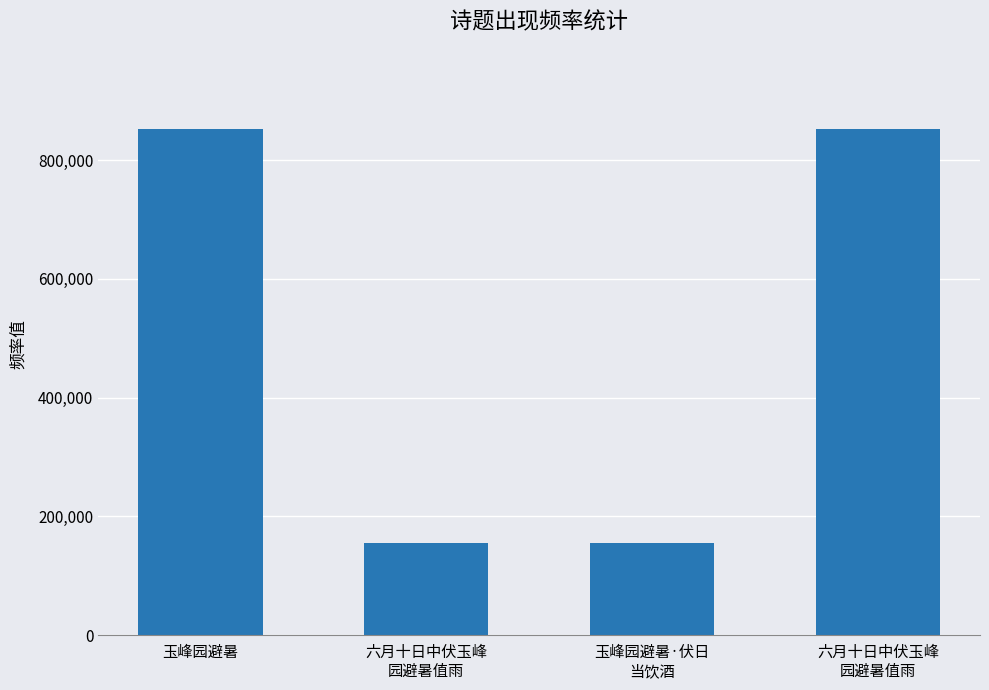

How many series are shown in this chart?

1